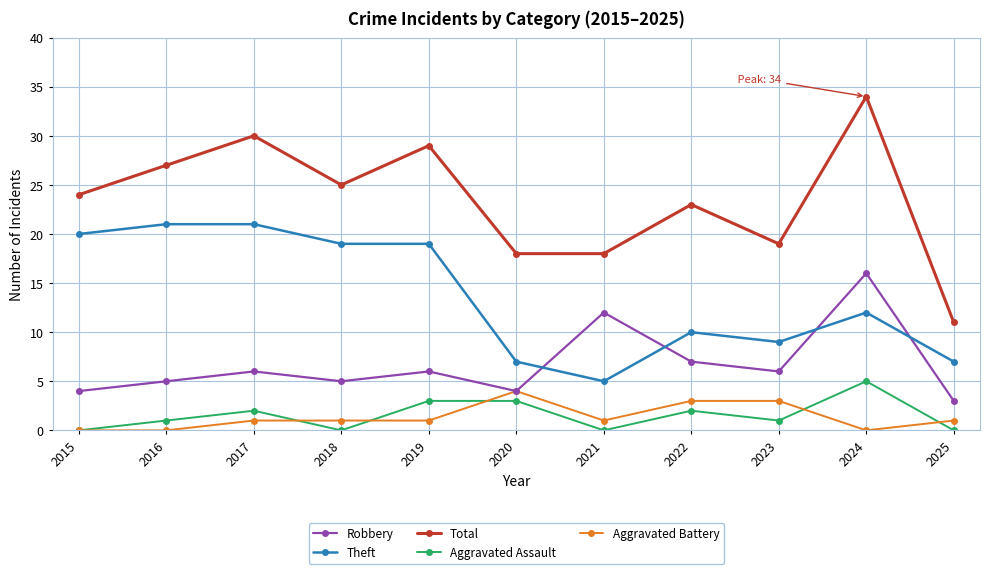

True or false: Theft and Aggravated Battery cross at least once.

False